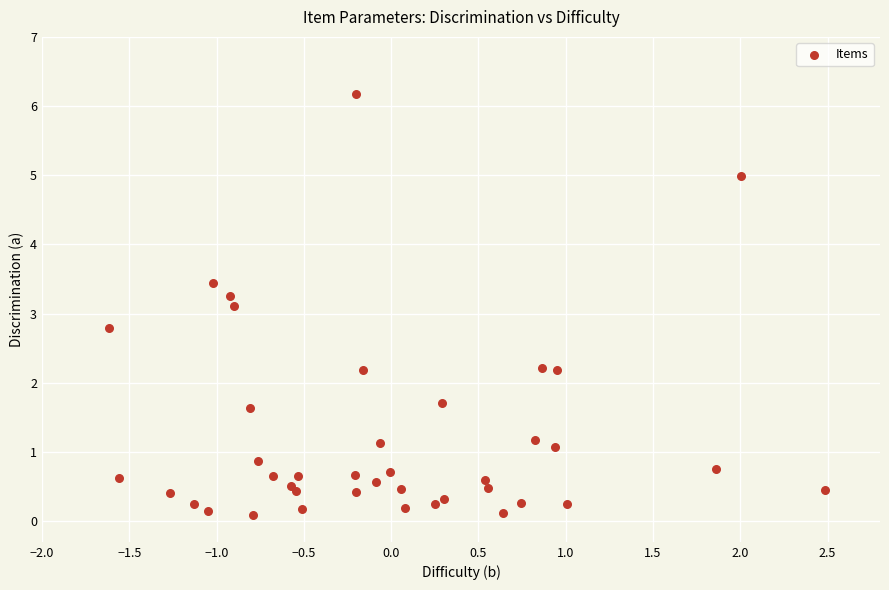

What Y value in the scatter plot is closest to 3?

3.1